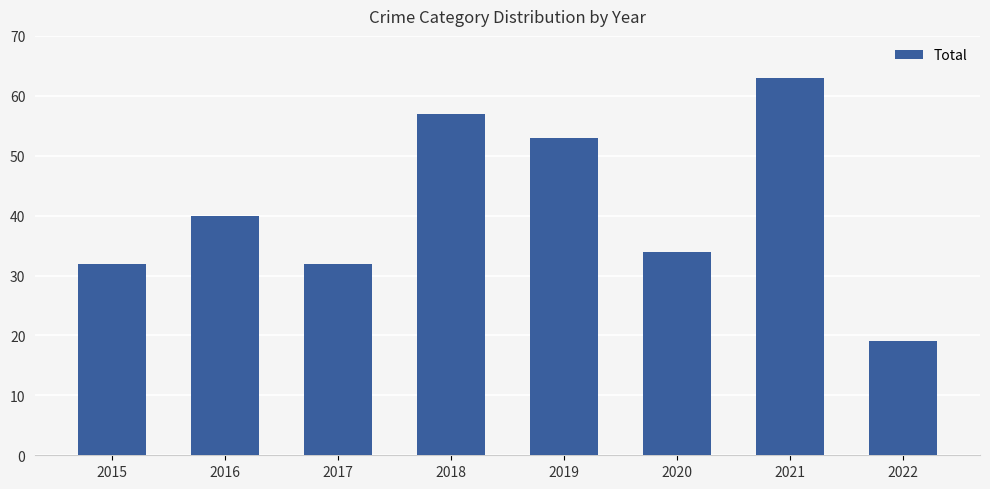

What is the change in value from 2017 to 2021?

+31